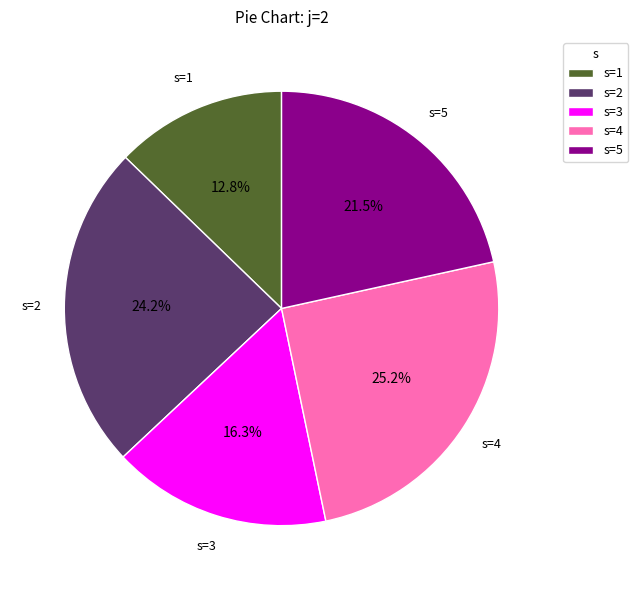

Which category has the smallest portion of the pie?

s=1